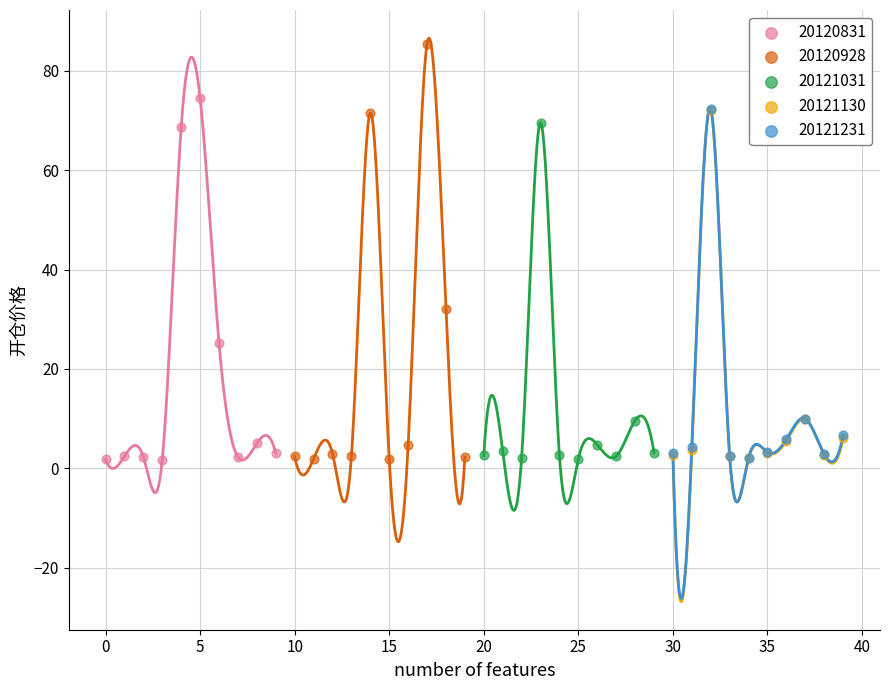

Which series has the largest Y range (max minus min)?

20120928